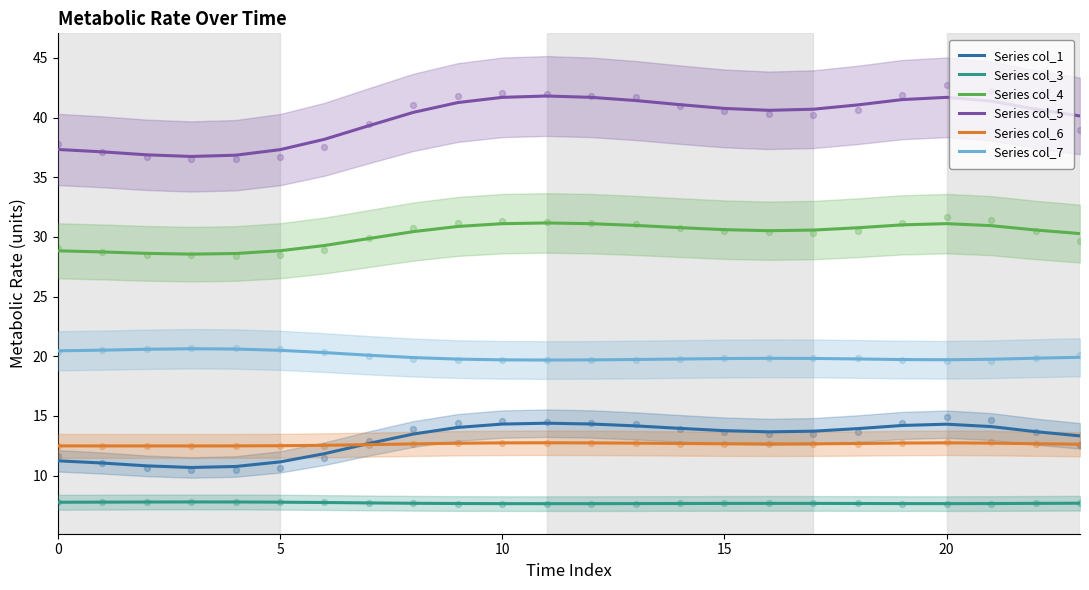

What is the minimum value for Series col_1?

10.7